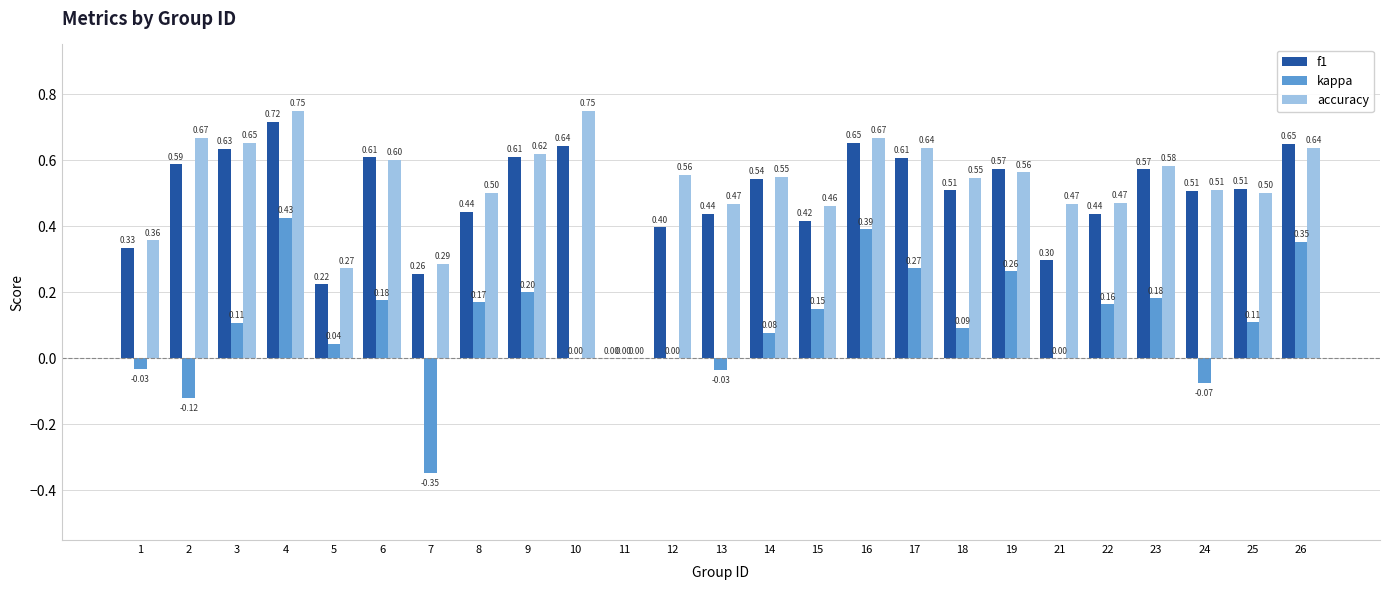

What is the sum of all accuracy values?

13.1